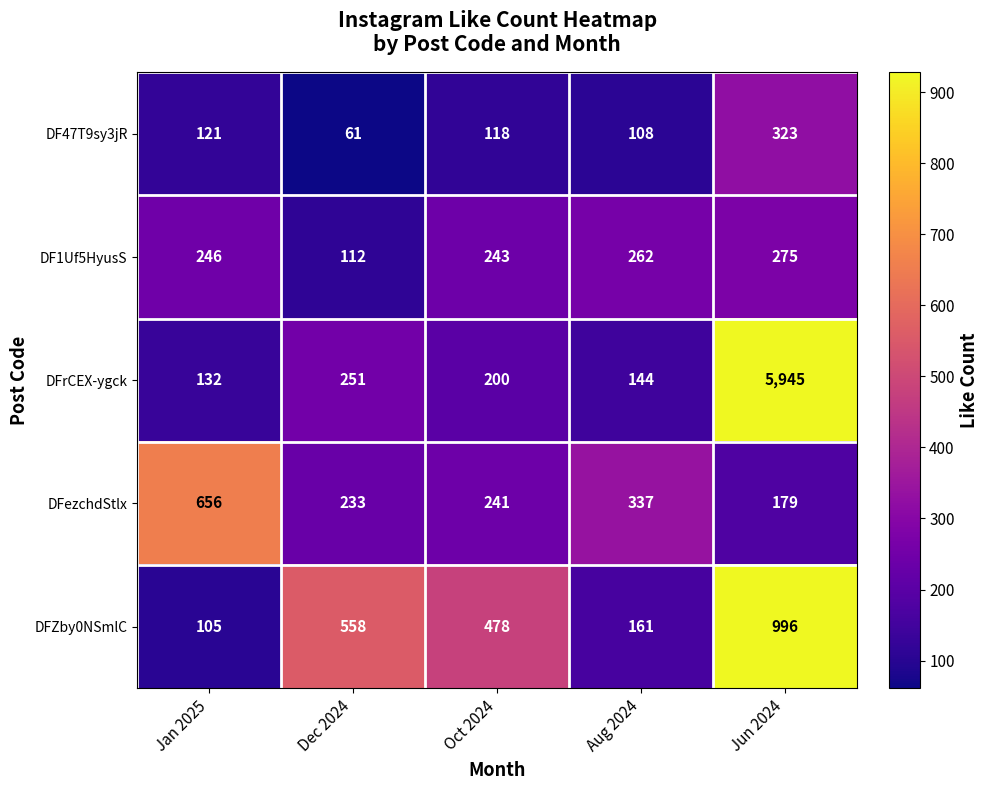

Count the number of categories in the chart.

5